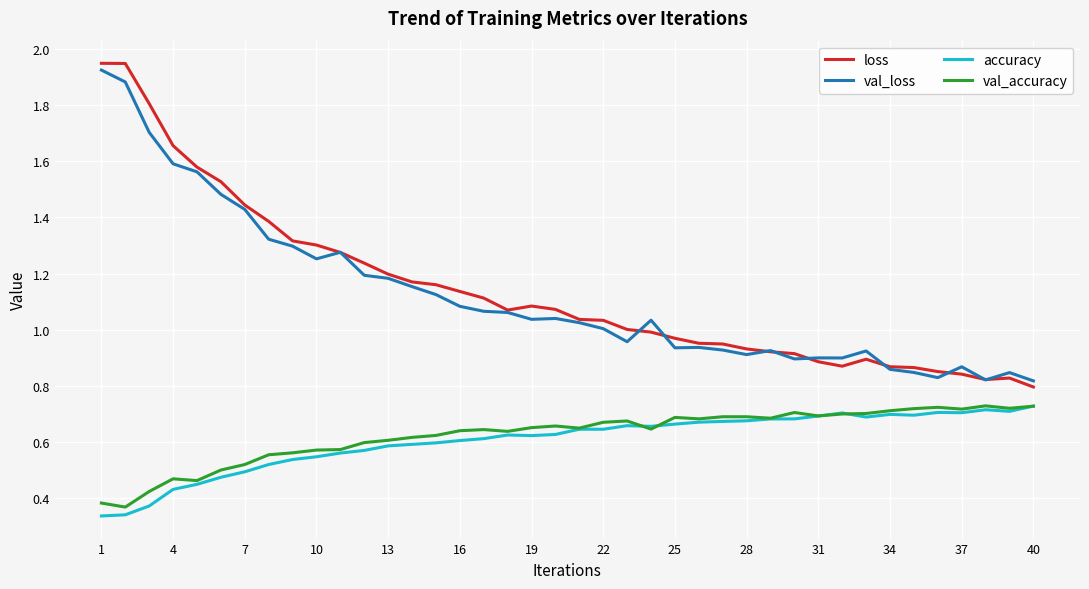

Which series ends up on top after the final intersection of val_accuracy and accuracy?

accuracy